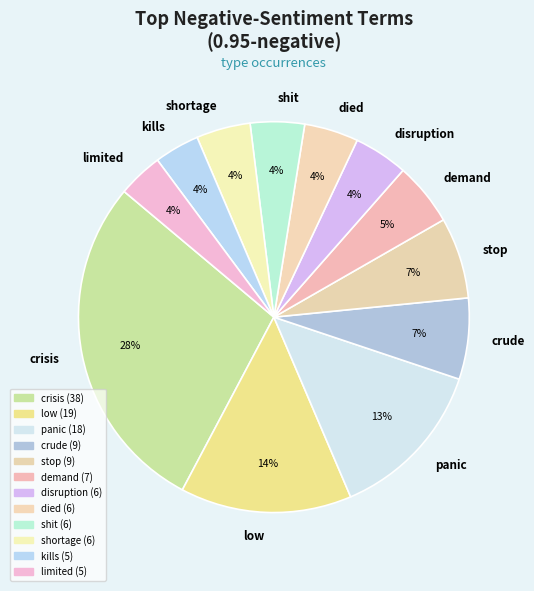

Do panic and kills together represent more than half of the pie?

No